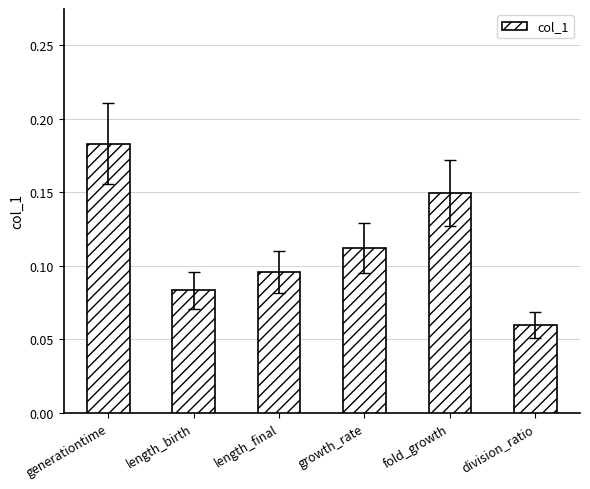

Which label corresponds to the smallest value in the chart?

division_ratio